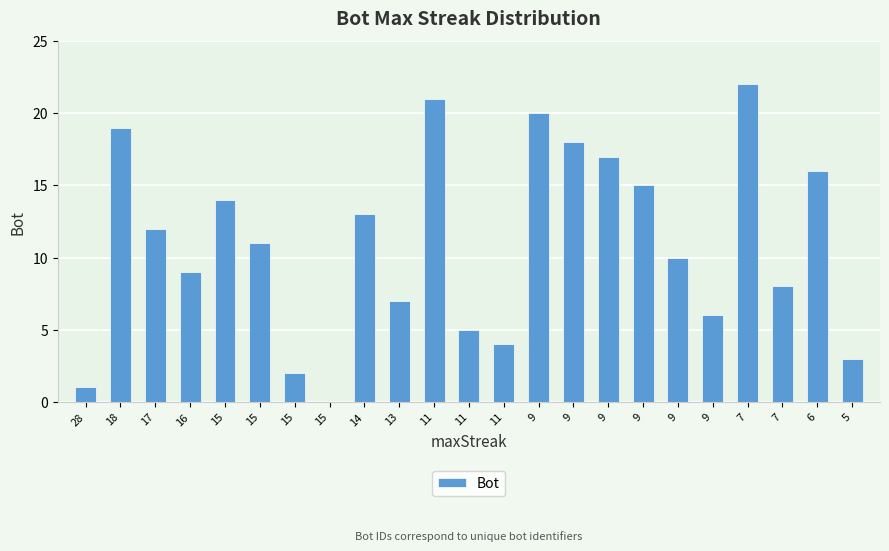

Does the chart contain stacked bars?

No